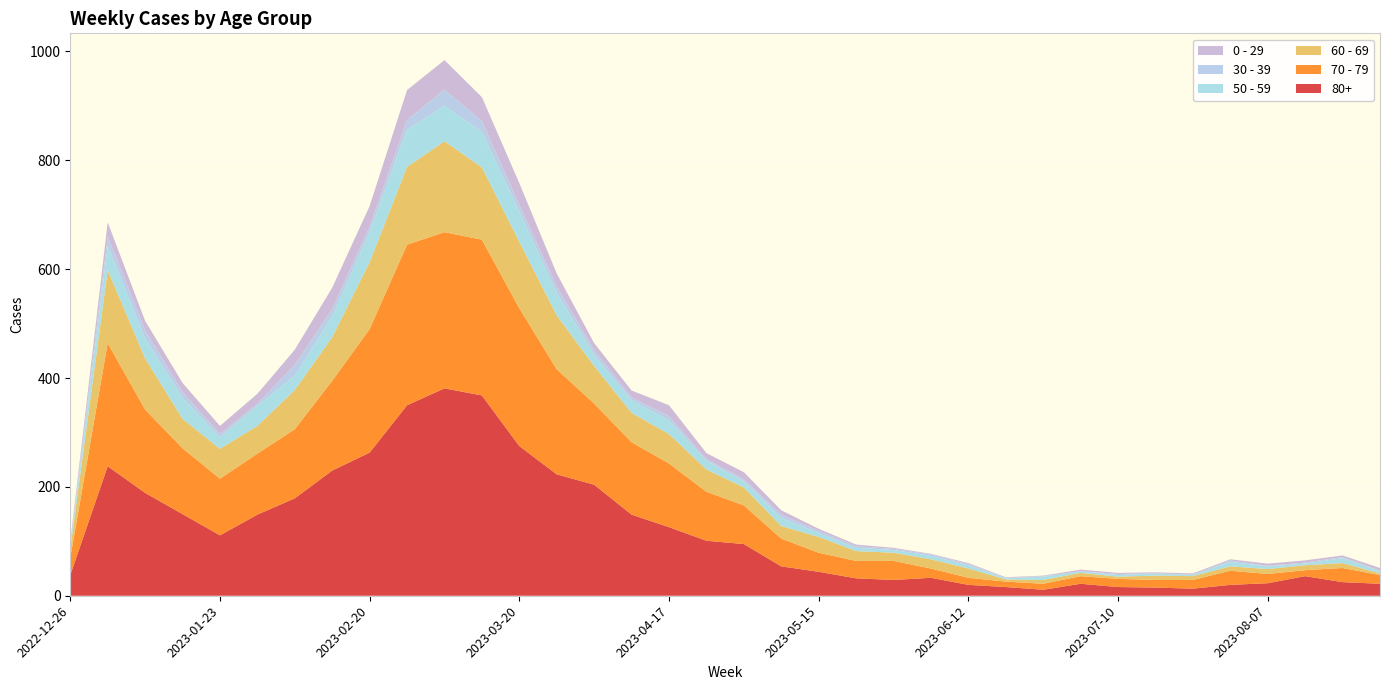

Reading left to right, transcribe all the data shown in this chart.

80+: 38	238	189	150	111	149	179	230	263	350	381	368	275	223	204	149	126	101	95	54	44	32	29	33	20	16	11	22	16	15	13	20	23	36	25	22
70 - 79: 32	226	153	121	104	112	127	165	227	295	287	286	253	193	149	133	117	90	71	51	35	32	35	17	13	10	11	14	15	14	16	26	17	11	26	16
60 - 69: 16	134	94	54	55	51	72	80	123	143	167	133	122	99	69	54	54	41	33	23	29	18	15	17	17	4	7	6	4	8	7	8	9	9	9	3
50 - 59: 5	44	37	38	21	37	26	38	55	68	65	65	55	41	20	23	25	16	11	15	7	6	5	6	6	2	6	3	3	4	2	8	5	3	9	4
30 - 39: 5	18	15	11	6	4	20	14	10	18	30	20	13	12	9	5	8	3	4	6	4	3	2	3	2	1	1	0	2	0	1	3	1	2	2	1
0 - 29: 4	26	17	17	15	18	28	39	38	55	54	44	40	24	13	13	20	11	13	8	4	3	2	1	2	1	1	3	2	2	2	2	4	4	3	5